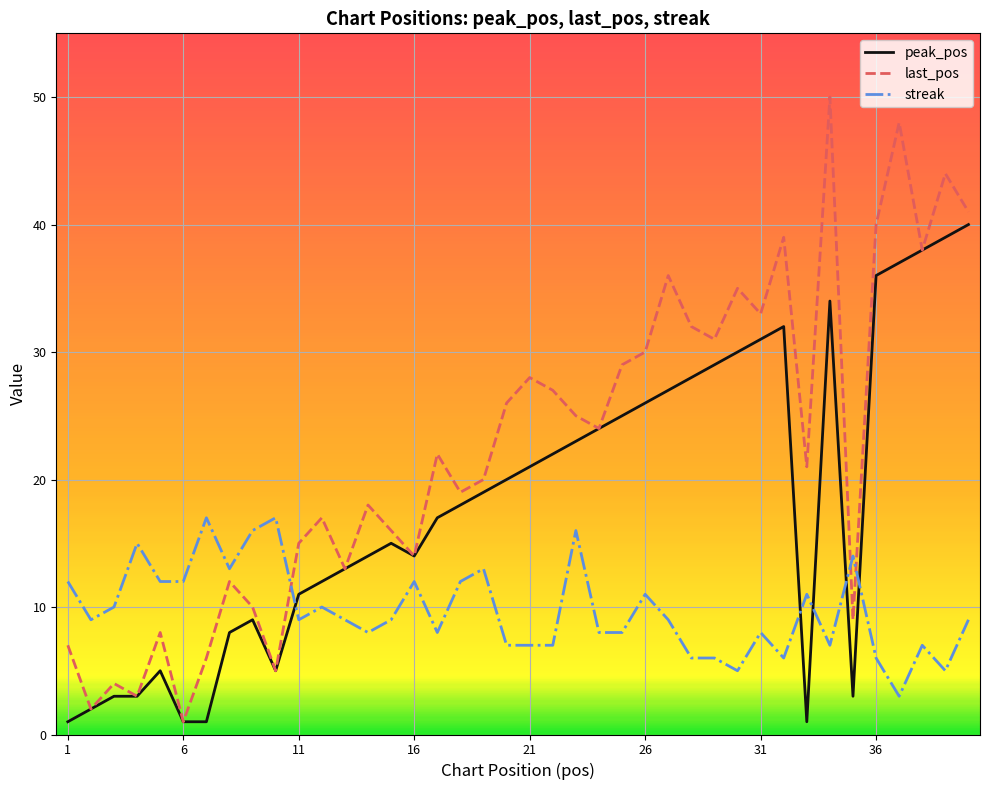

Reading left to right, list all the values displayed in this chart.

peak_pos: 1	2	3	3	5	1	1	8	9	5	11	12	13	14	15	14	17	18	19	20	21	22	23	24	25	26	27	28	29	30	31	32	1	34	3	36	37	38	39	40
last_pos: 7	2	4	3	8	1	6	12	10	5	15	17	13	18	16	14	22	19	20	26	28	27	25	24	29	30	36	32	31	35	33	39	21	50	9	40	48	38	44	41
streak: 12	9	10	15	12	12	17	13	16	17	9	10	9	8	9	12	8	12	13	7	7	7	16	8	8	11	9	6	6	5	8	6	11	7	14	6	3	7	5	9